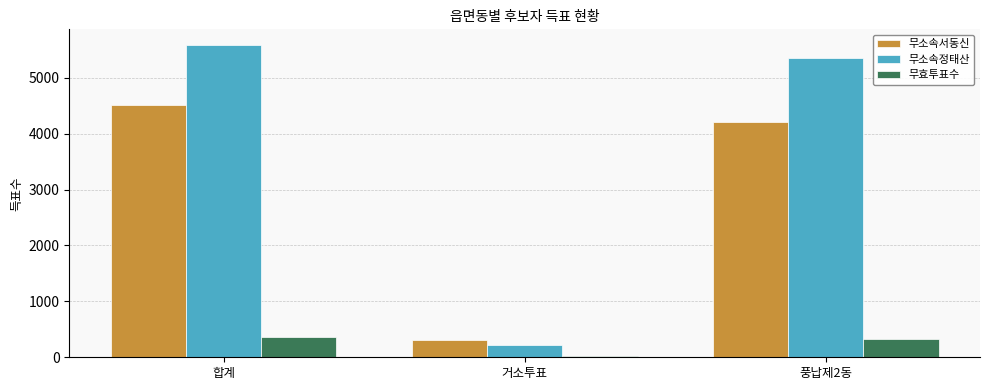

What is the sum of the 무효투표수 values at 풍납제2동 and 합계?

686